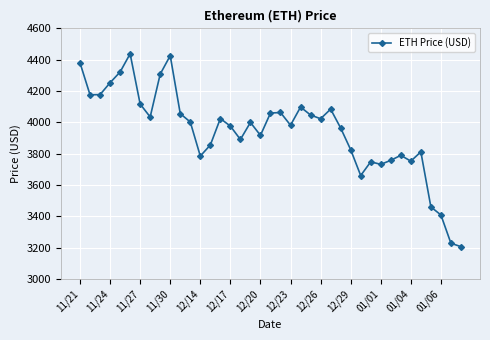

What is the difference between the maximum and minimum values?

1230.8